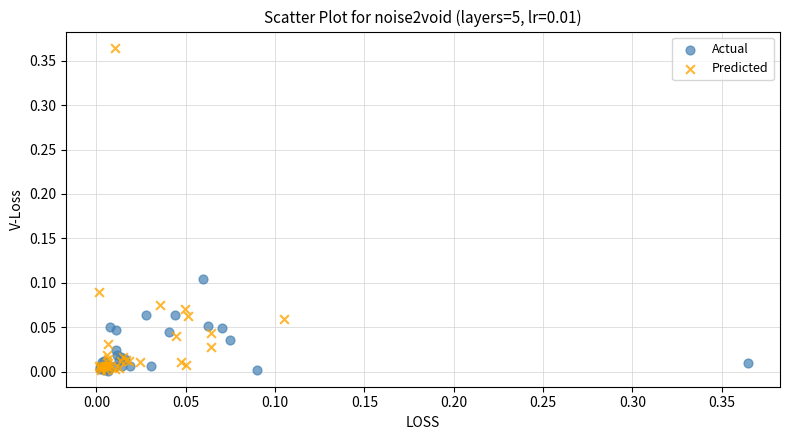

Which series has the largest Y range (max minus min)?

Predicted